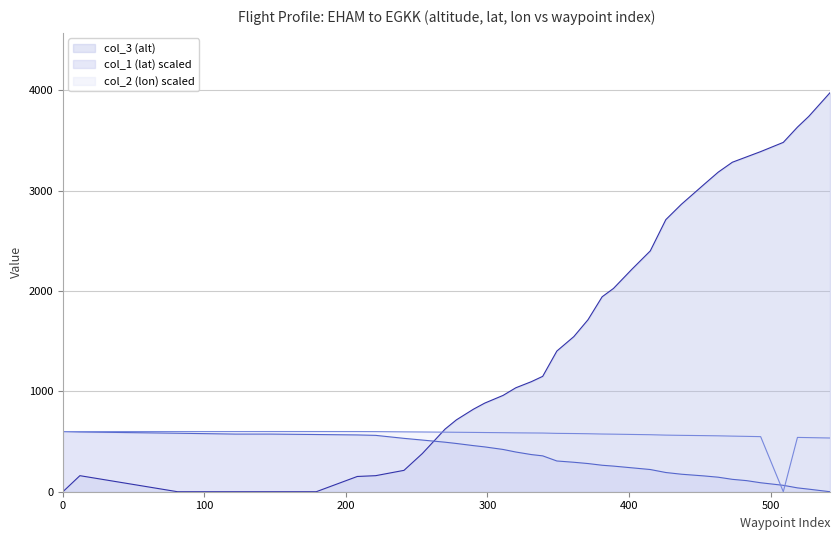

Reading right to left, transcribe all the data shown in this chart.

col_1 (lat): 542=0.0	527=25.5	519=38.3	509=63.8	493=89.4	483=110.6	473=123.4	463=144.7	453=157.4	437=174.5	426=191.5	415=221.3	402=238.3	389=255.3	381=263.8	371=280.9	361=293.6	349=306.4	339=357.4	331=370.2	320=395.7	311=421.3	298=446.8	290=459.6	278=480.9	270=493.6	254=514.9	241=531.9	221=561.7	208=566.0	179=570.2	147=574.5	122=574.5	81=583.0	12=595.7	0=600.0
col_2 (lon): 542=535.4	527=539.3	519=541.3	509=0.0	493=549.0	483=551.7	473=554.2	463=557.2	453=559.1	437=561.8	426=564.2	415=568.2	402=570.8	389=573.7	381=575.1	371=578.1	361=580.0	349=581.6	339=584.9	331=585.7	320=586.9	311=588.4	298=590.0	290=591.1	278=592.6	270=593.7	254=595.5	241=596.7	221=599.2	208=599.9	179=600.0	147=600.0	122=599.9	81=599.9	12=599.7	0=599.7
col_3 (alt): 542=3977.0	527=3741.0	519=3634.0	509=3482.0	493=3390.0	483=3337.0	473=3284.0	463=3185.0	453=3063.0	437=2865.0	426=2712.0	415=2400.0	402=2217.0	389=2026.0	381=1943.0	371=1714.0	361=1546.0	349=1402.0	339=1150.0	331=1097.0	320=1036.0	311=960.0	298=883.0	290=822.0	278=716.0	270=624.0	254=381.0	241=213.0	221=160.0	208=152.0	179=0.0	147=0.0	122=0.0	81=0.0	12=160.0	0=0.0